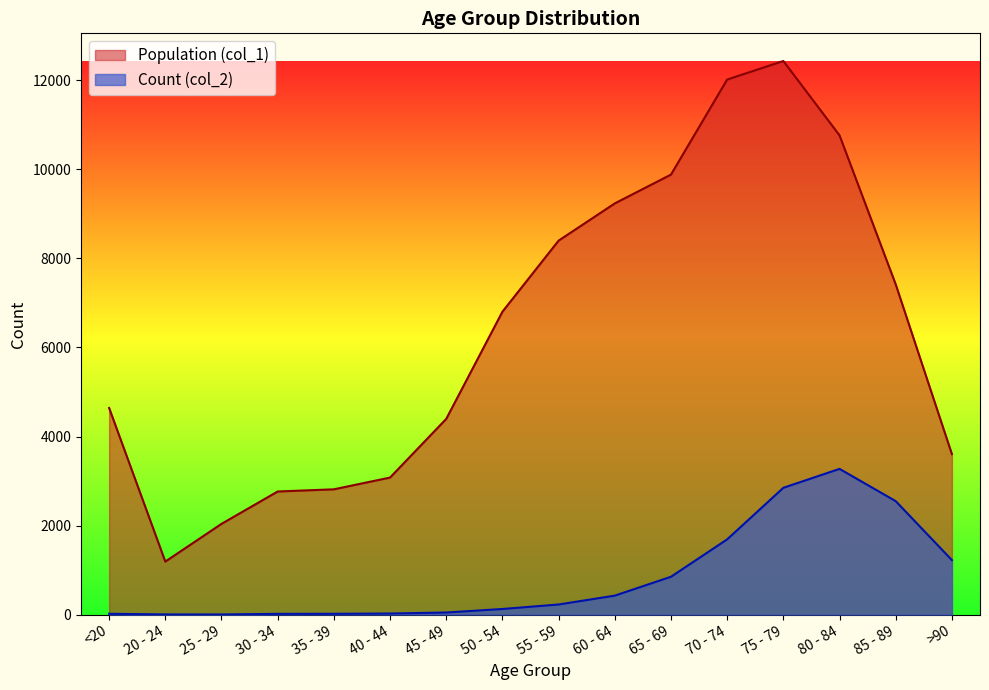

At which category does Count (col_2) reach its first local peak?

80 - 84